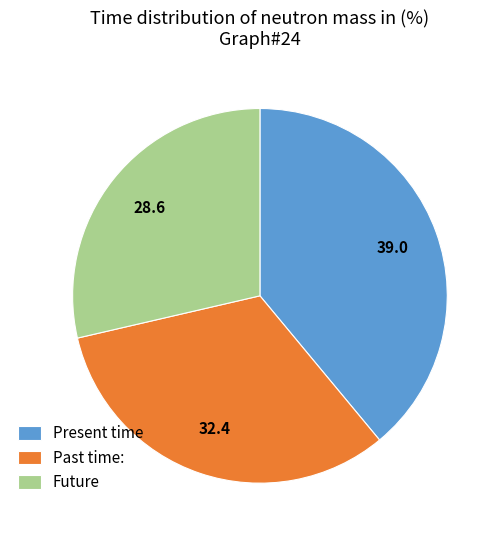

True or false: Past time: accounts for 32% of the total.

True